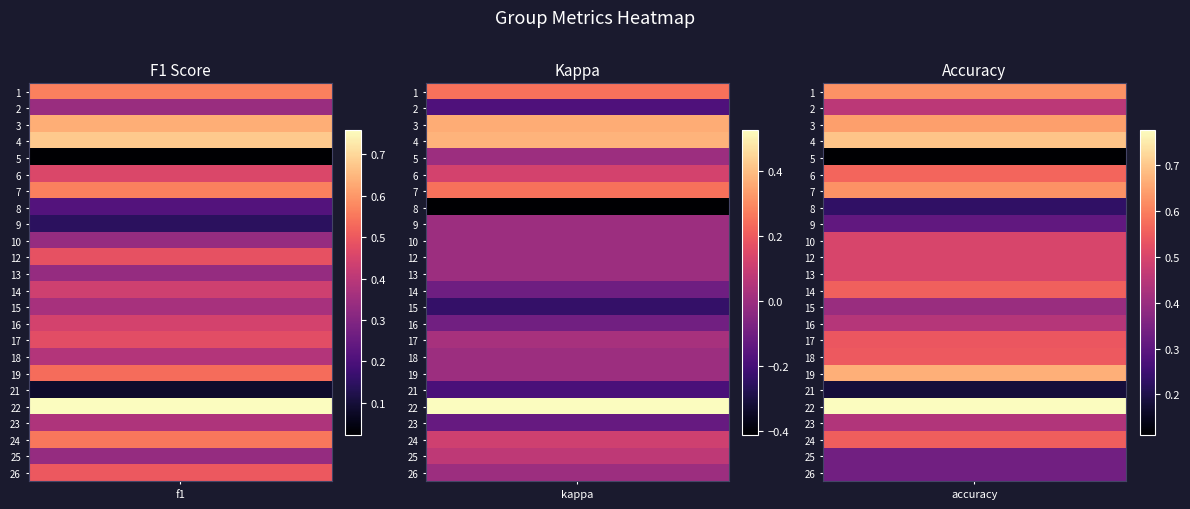

Which series has the largest total across all categories?

accuracy